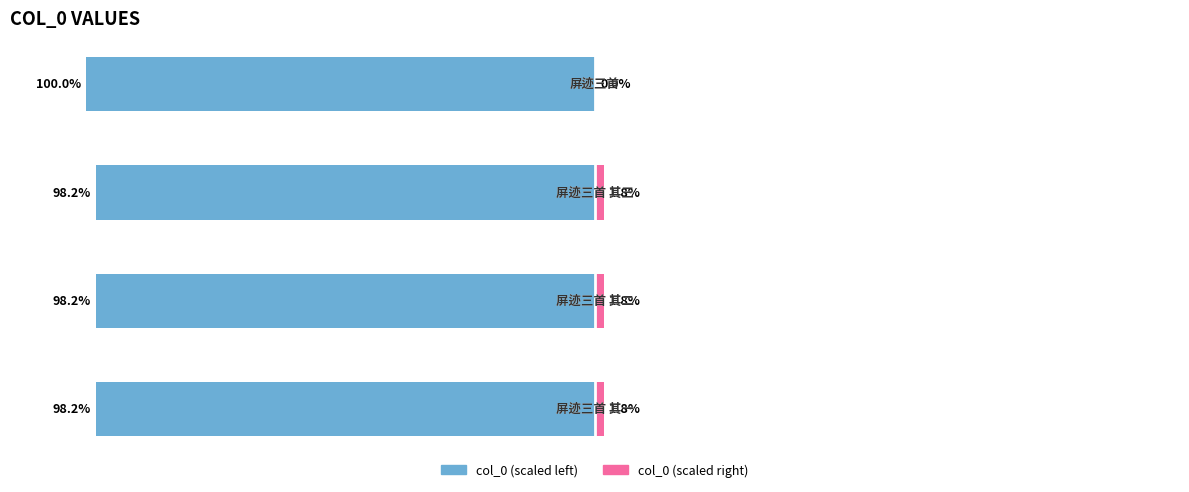

Count the number of data series in this chart.

2